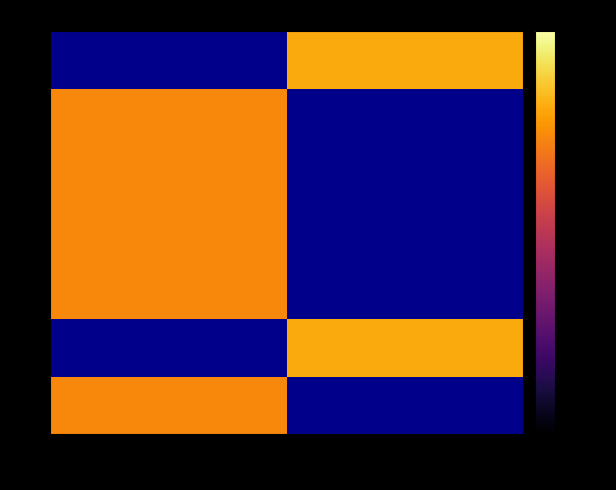

At how many categories does at least one series exceed 36?

1